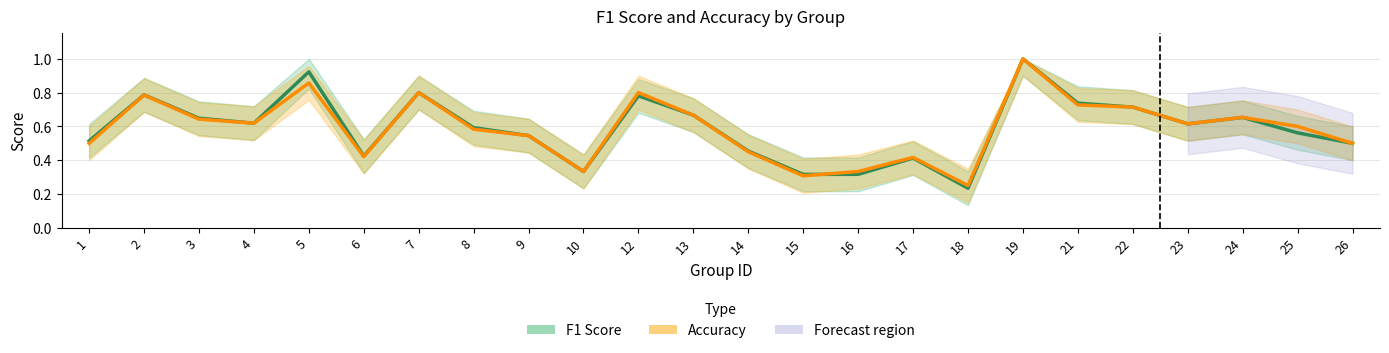

What is the difference between the maximum and second lowest values in the F1 Score series?

0.7